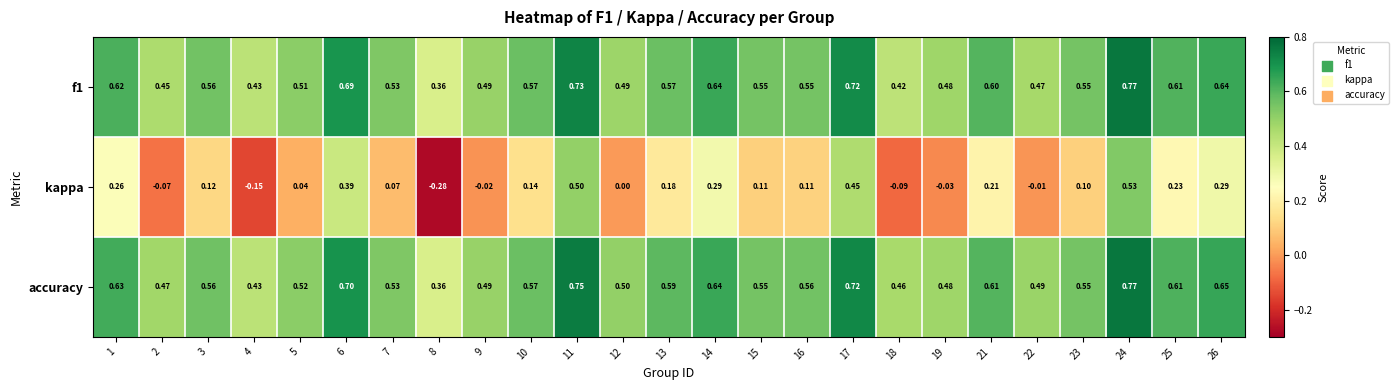

Which series has the widest spread of values?

kappa